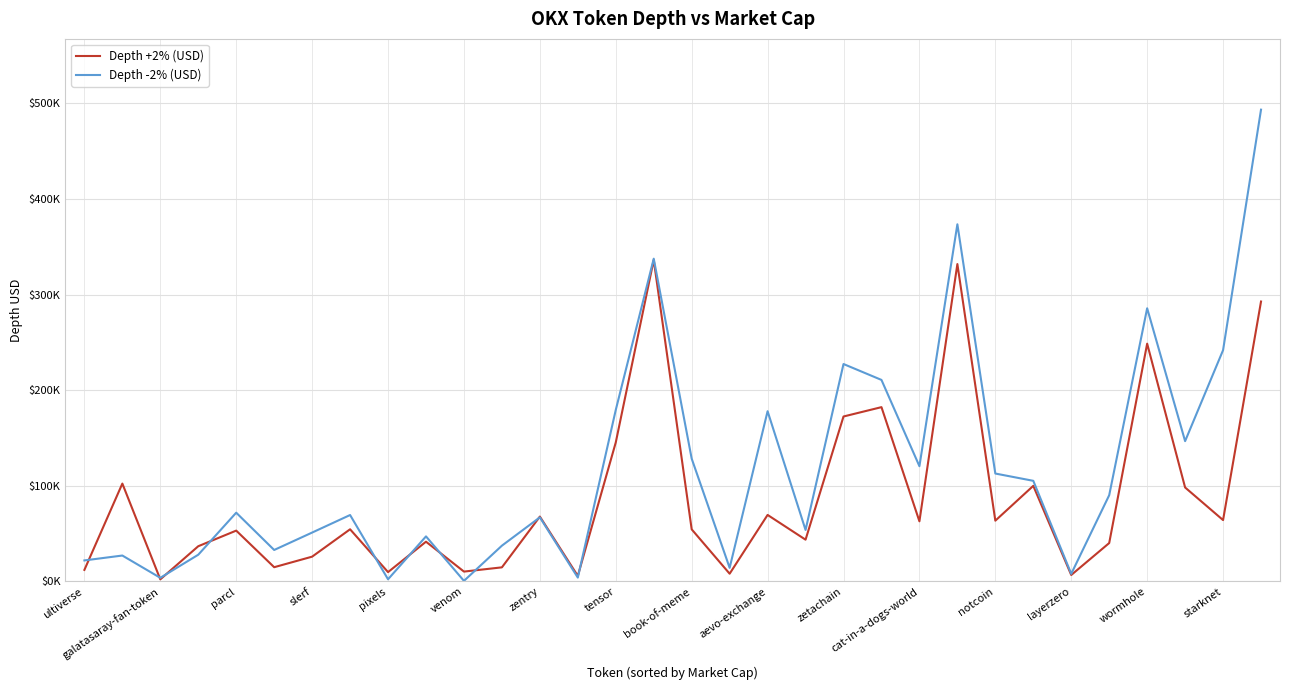

What are all the series names shown in the legend?

Depth +2% (USD), Depth -2% (USD)